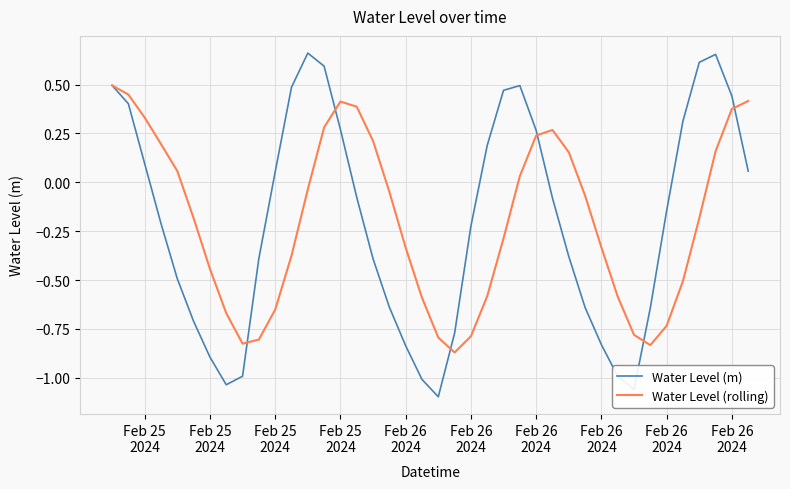

Which series has the widest spread of values?

Water Level (m)